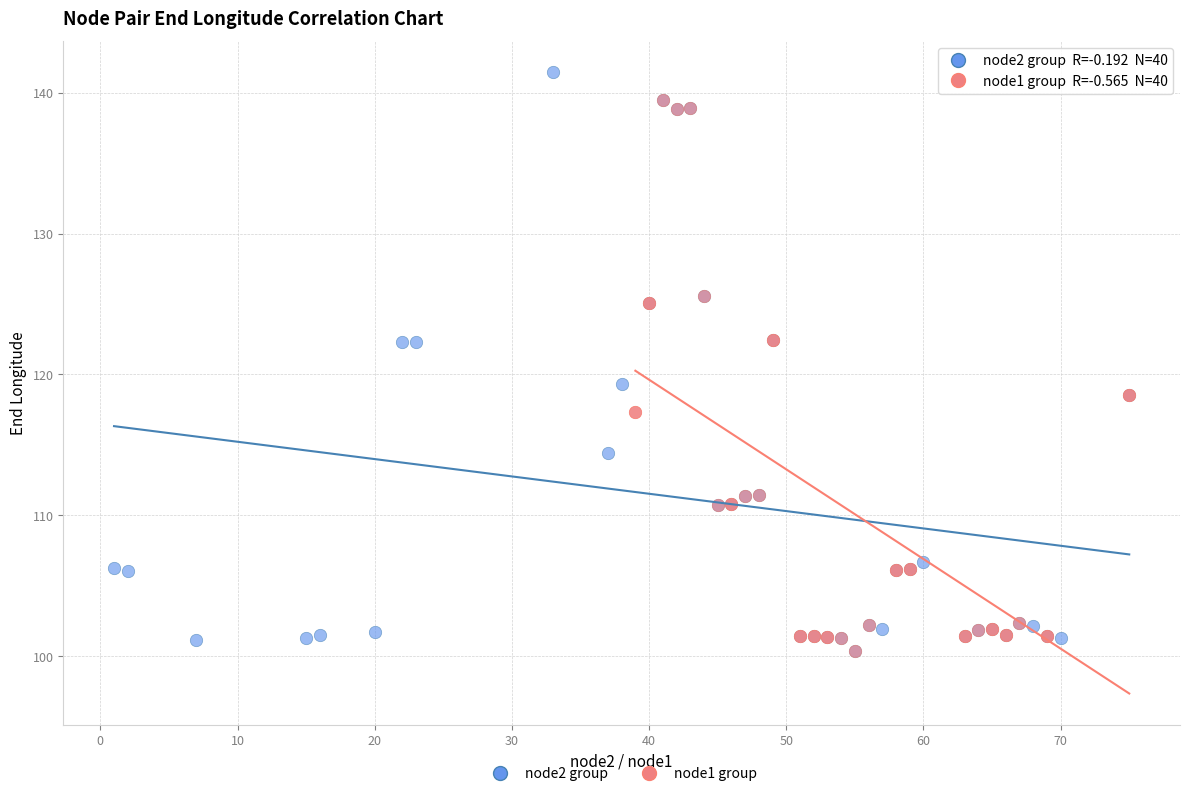

Which series contains the highest Y value?

node2 group